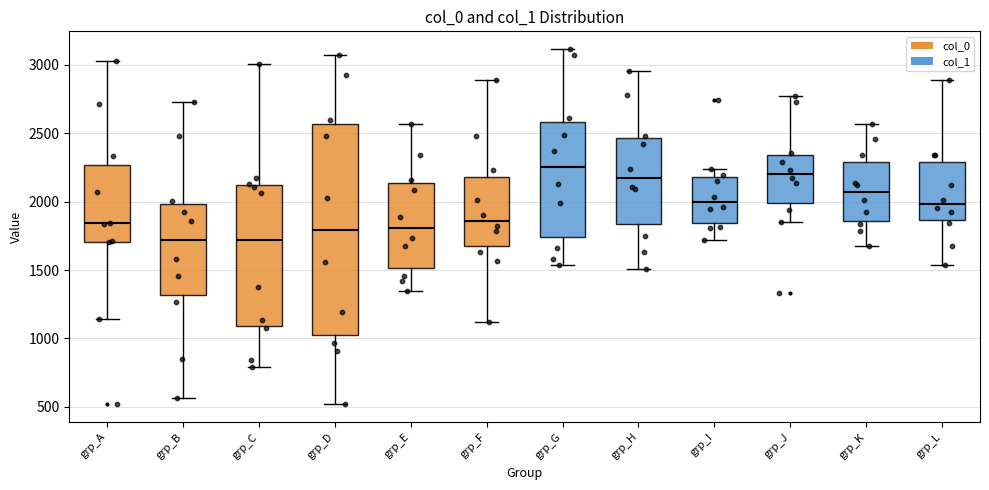

Reading left to right, transcribe this box plot: for each box, give where its median line is, the range the box spans, and where its two whiskers end, as read against the y-axis. The values are not printed on the chart, so give them approximately, as read against the axis.

grp_A: median 1850, box 1700 to 2250, whiskers 1150 to 3050
grp_B: median 1700, box 1300 to 2000, whiskers 550 to 2750
grp_C: median 1700, box 1100 to 2100, whiskers 800 to 3000
grp_D: median 1800, box 1050 to 2550, whiskers 500 to 3100
grp_E: median 1800, box 1500 to 2150, whiskers 1350 to 2550
grp_F: median 1850, box 1650 to 2200, whiskers 1100 to 2900
grp_G: median 2250, box 1750 to 2600, whiskers 1550 to 3100
grp_H: median 2150, box 1850 to 2450, whiskers 1500 to 2950
grp_I: median 2000, box 1850 to 2200, whiskers 1700 to 2250
grp_J: median 2200, box 2000 to 2350, whiskers 1850 to 2750
grp_K: median 2050, box 1850 to 2300, whiskers 1700 to 2550
grp_L: median 2000, box 1850 to 2300, whiskers 1550 to 2900